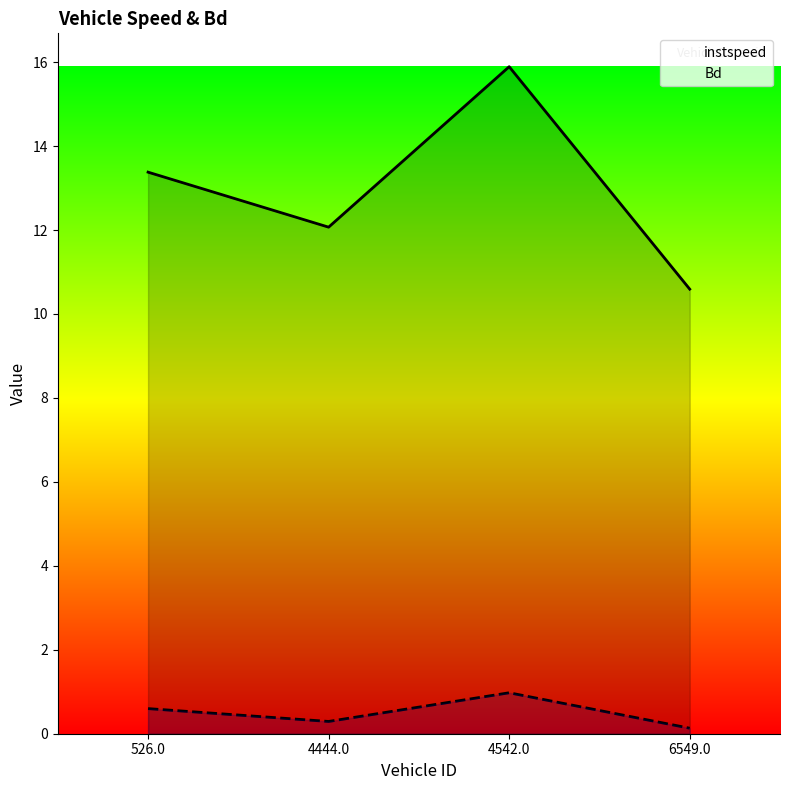

Reading left to right, extract all data points from this chart.

instspeed: 526.0=13.4	4444.0=12.1	4542.0=15.9	6549.0=10.6
Bd: 526.0=0.6	4444.0=0.3	4542.0=1.0	6549.0=0.1